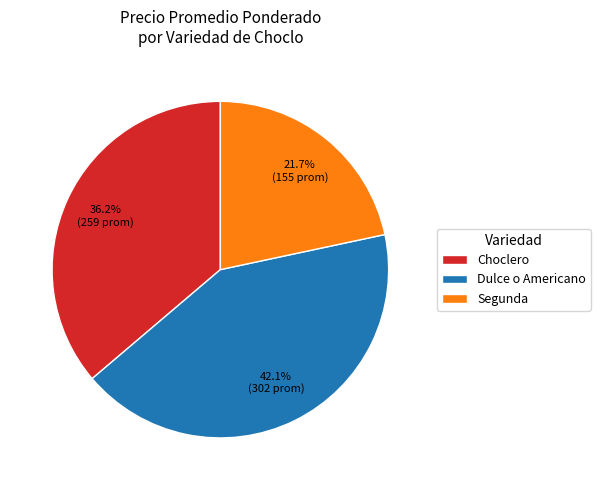

What is the smallest slice in the pie chart?

Segunda